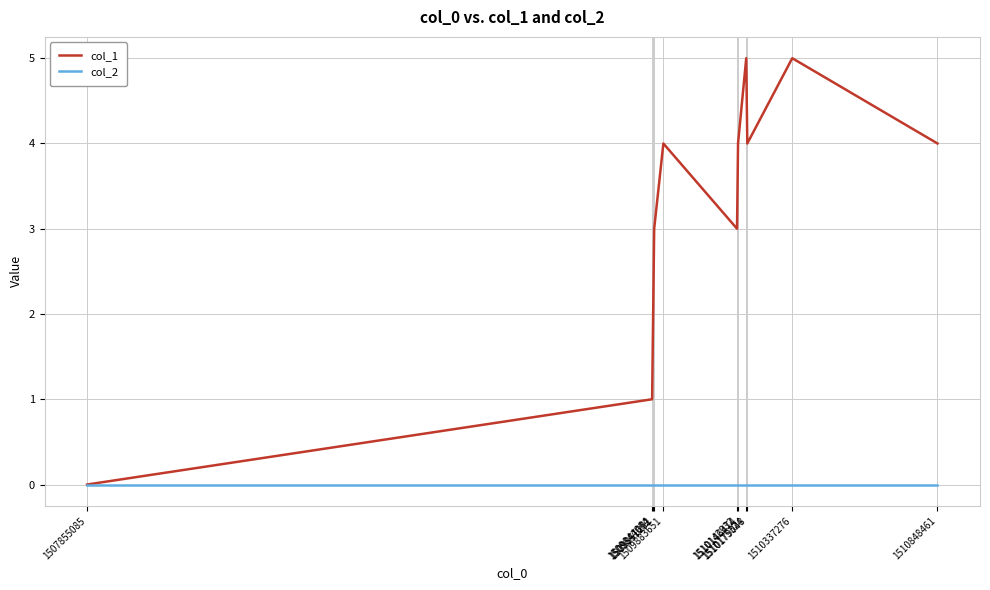

List the series in order of their peak value, highest first.

col_1, col_2